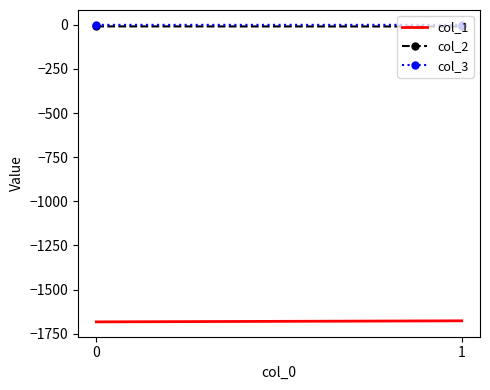

At which category does the chart reach its peak across all series?

1